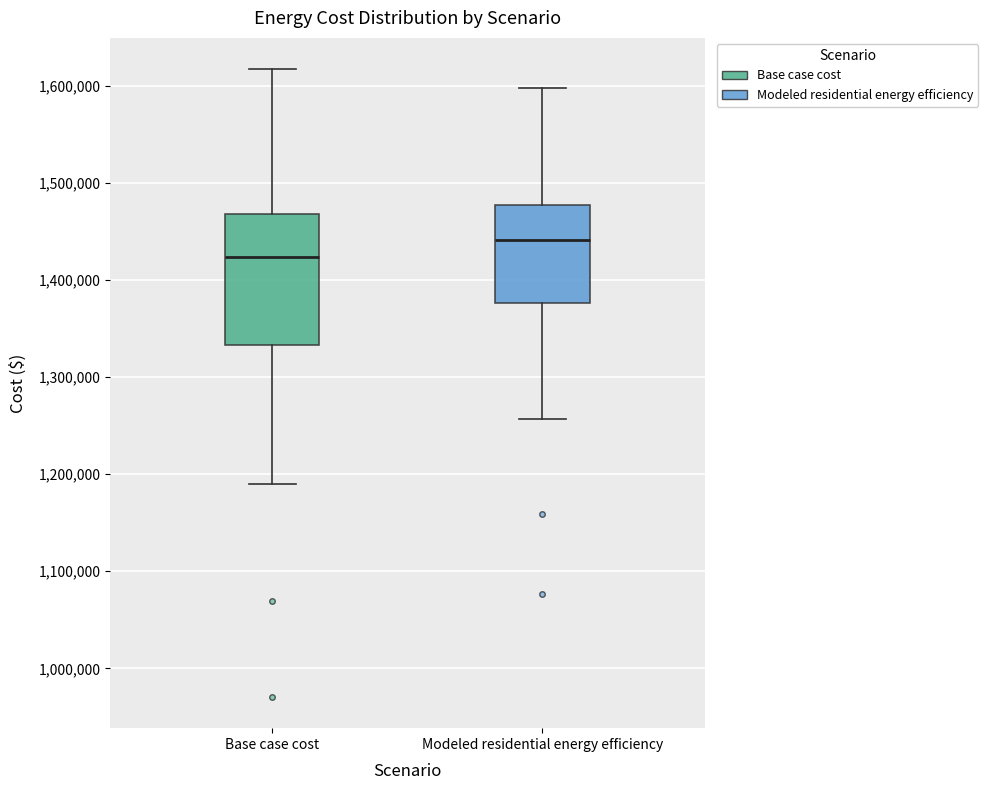

Reading left to right, read every box against the y-axis: the position of its median line, the range the box covers, and the ends of its whiskers. The values are not printed on the chart, so give them approximately, as read against the axis.

Base case cost: median 1420000, box 1330000 to 1470000, whiskers 1190000 to 1620000
Modeled residential energy efficiency: median 1440000, box 1380000 to 1480000, whiskers 1260000 to 1600000